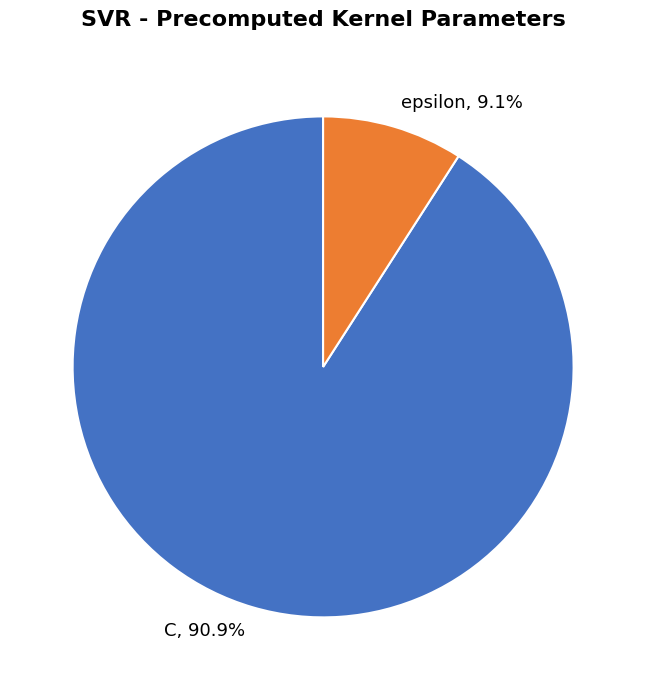

To the nearest percent, what is the average slice percentage?

50%